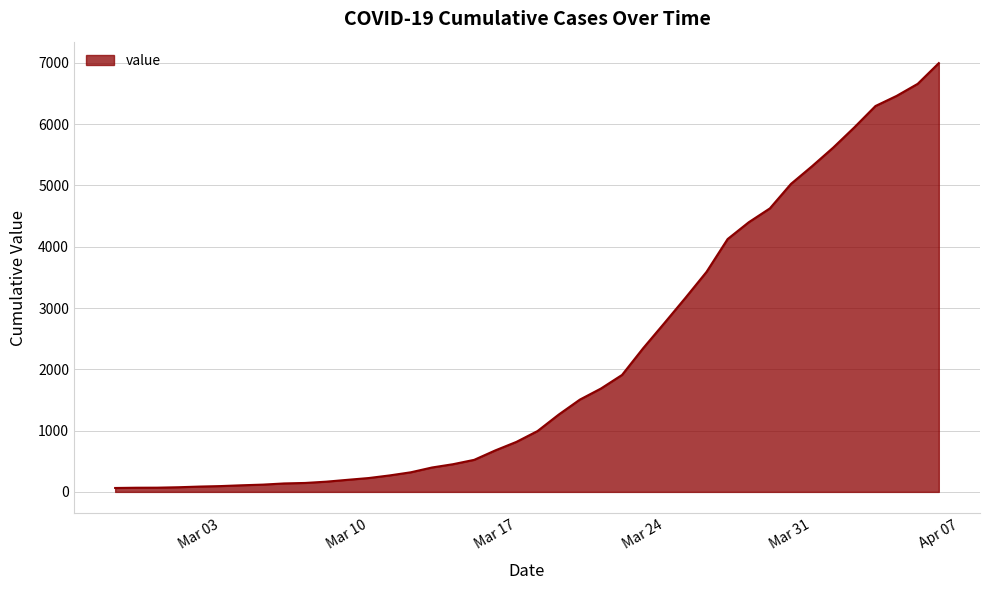

What is the greatest value displayed?

6995